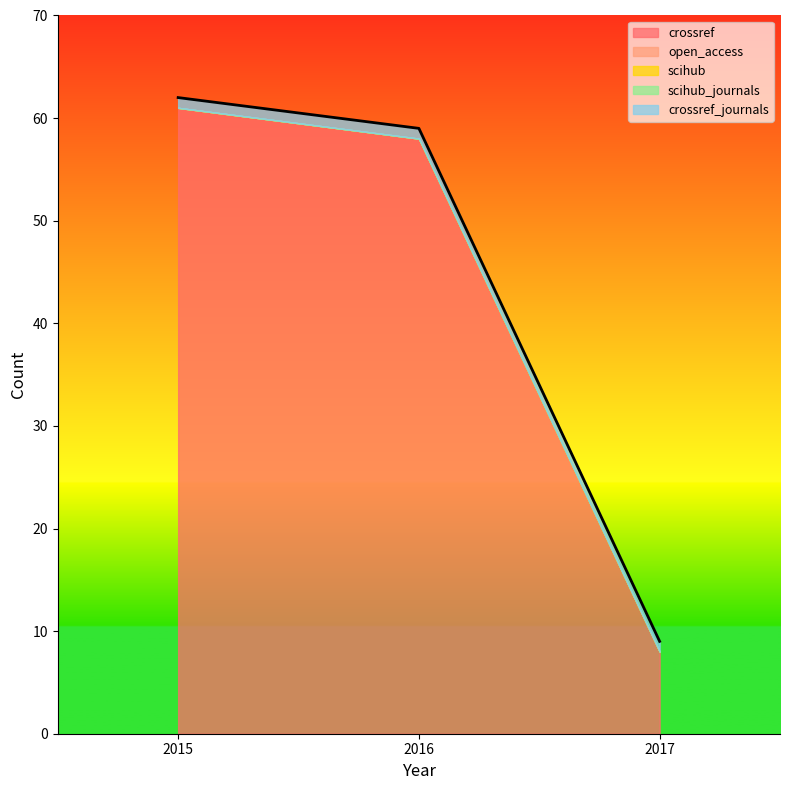

How many lines are shown in the chart?

5